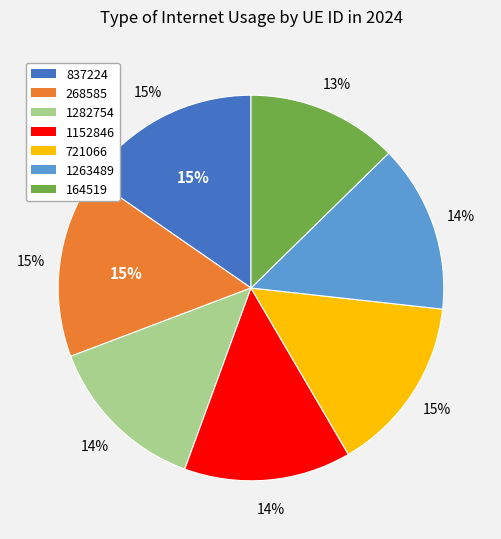

Which slice is the largest?

268585